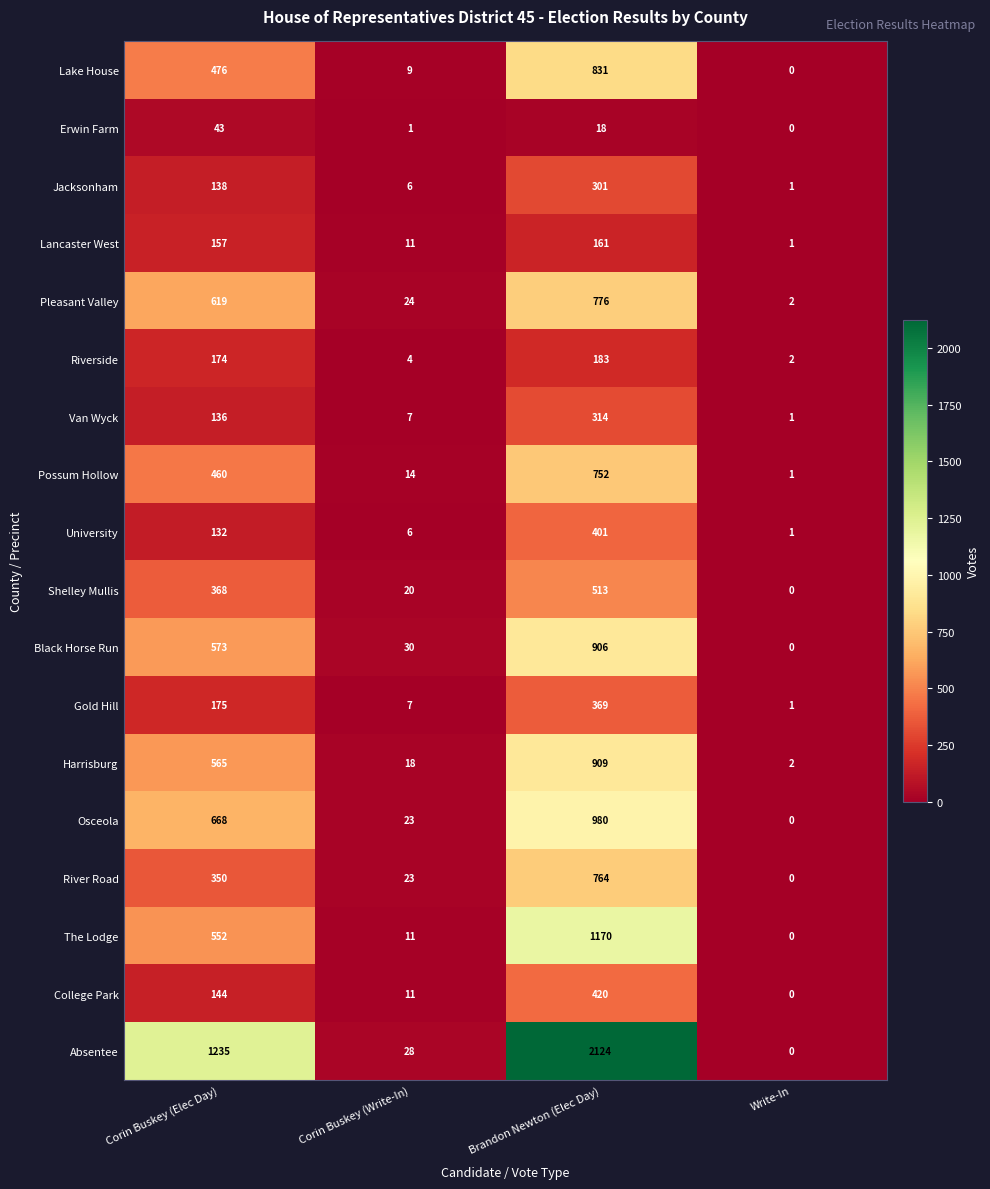

List the series in order of their peak value, highest first.

Absentee, The Lodge, Osceola, Harrisburg, Black Horse Run, Lake House, Pleasant Valley, River Road, Possum Hollow, Shelley Mullis, College Park, University, Gold Hill, Van Wyck, Jacksonham, Riverside, Lancaster West, Erwin Farm